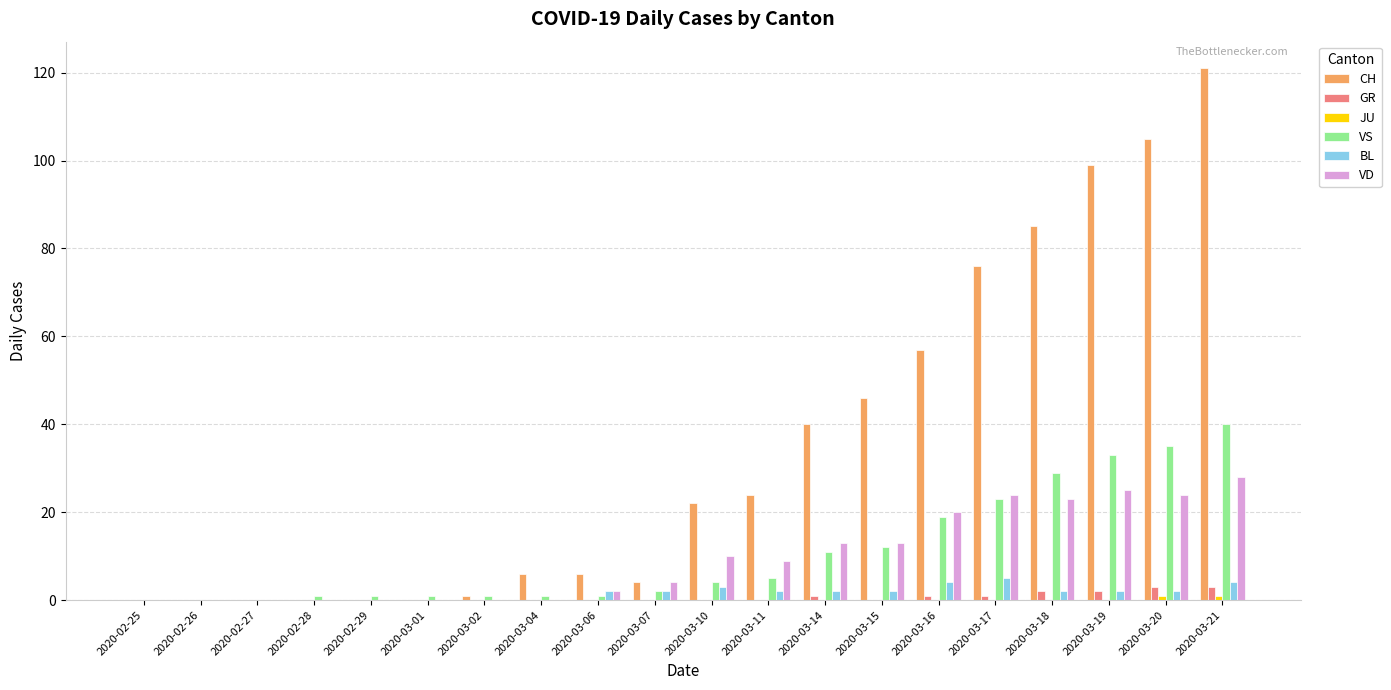

At which label does VD first exceed 9?

2020-03-10